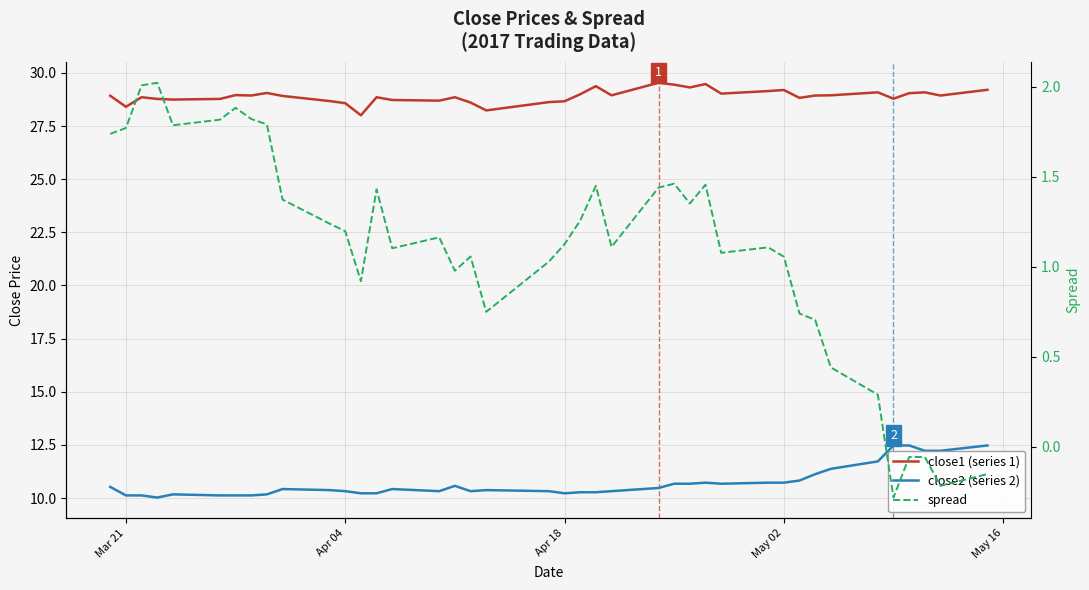

Which series has the widest spread of values?

close2 (series 2)